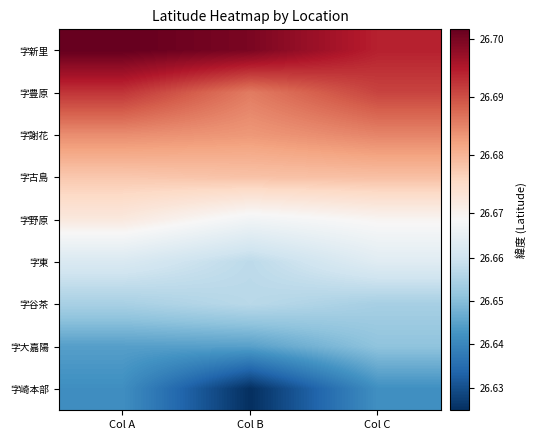

Which series changed the most between Col B and Col C?

字崎本部